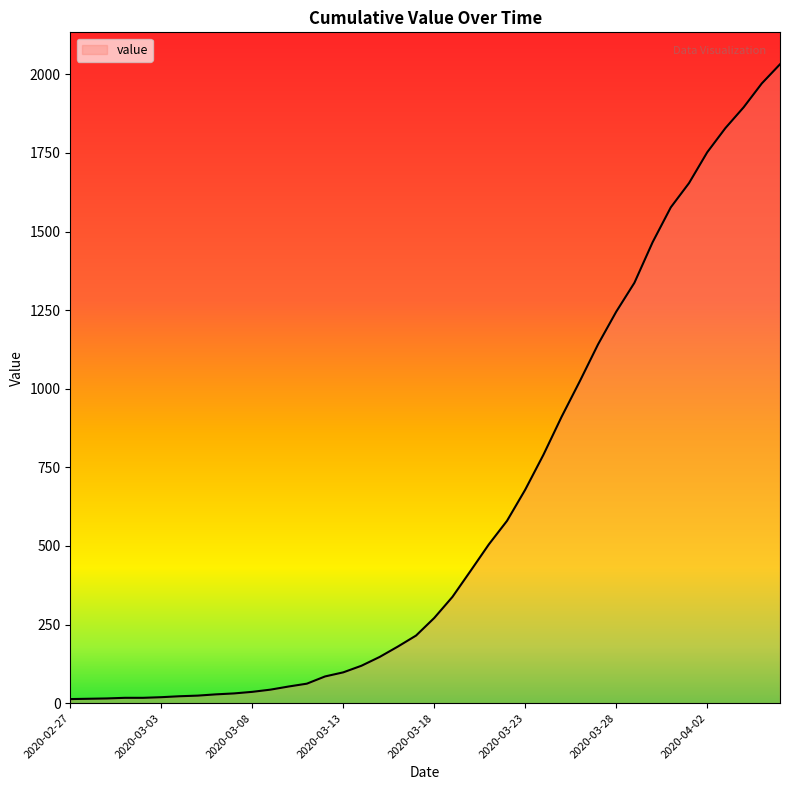

How many values are below 271?

20